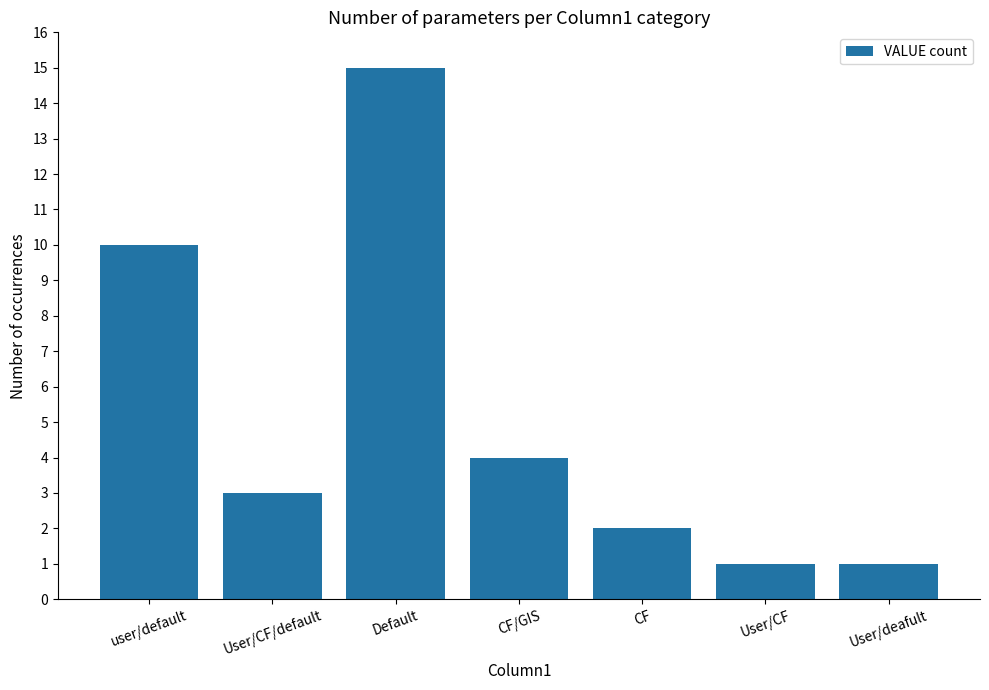

What is the greatest value displayed?

15